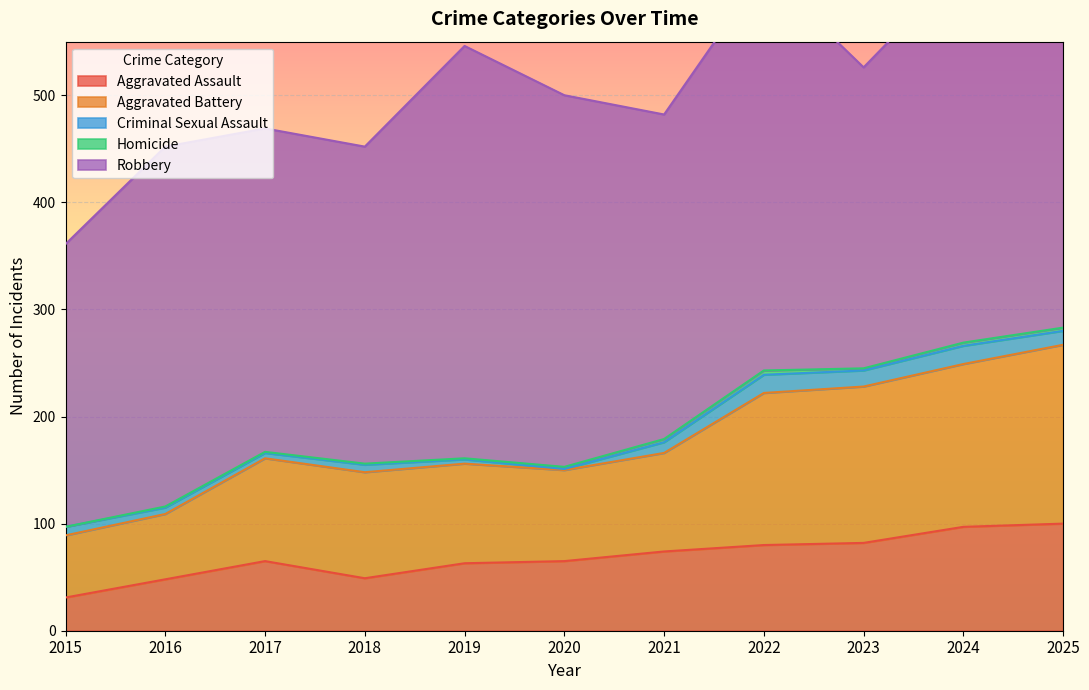

At which category is the sum across all series the highest?

2024